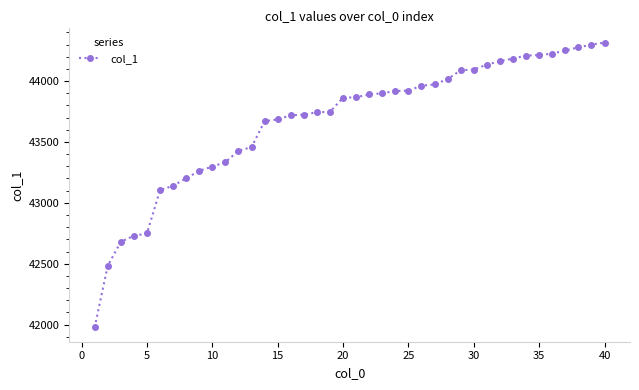

What is the minimum value shown in the chart?

41976